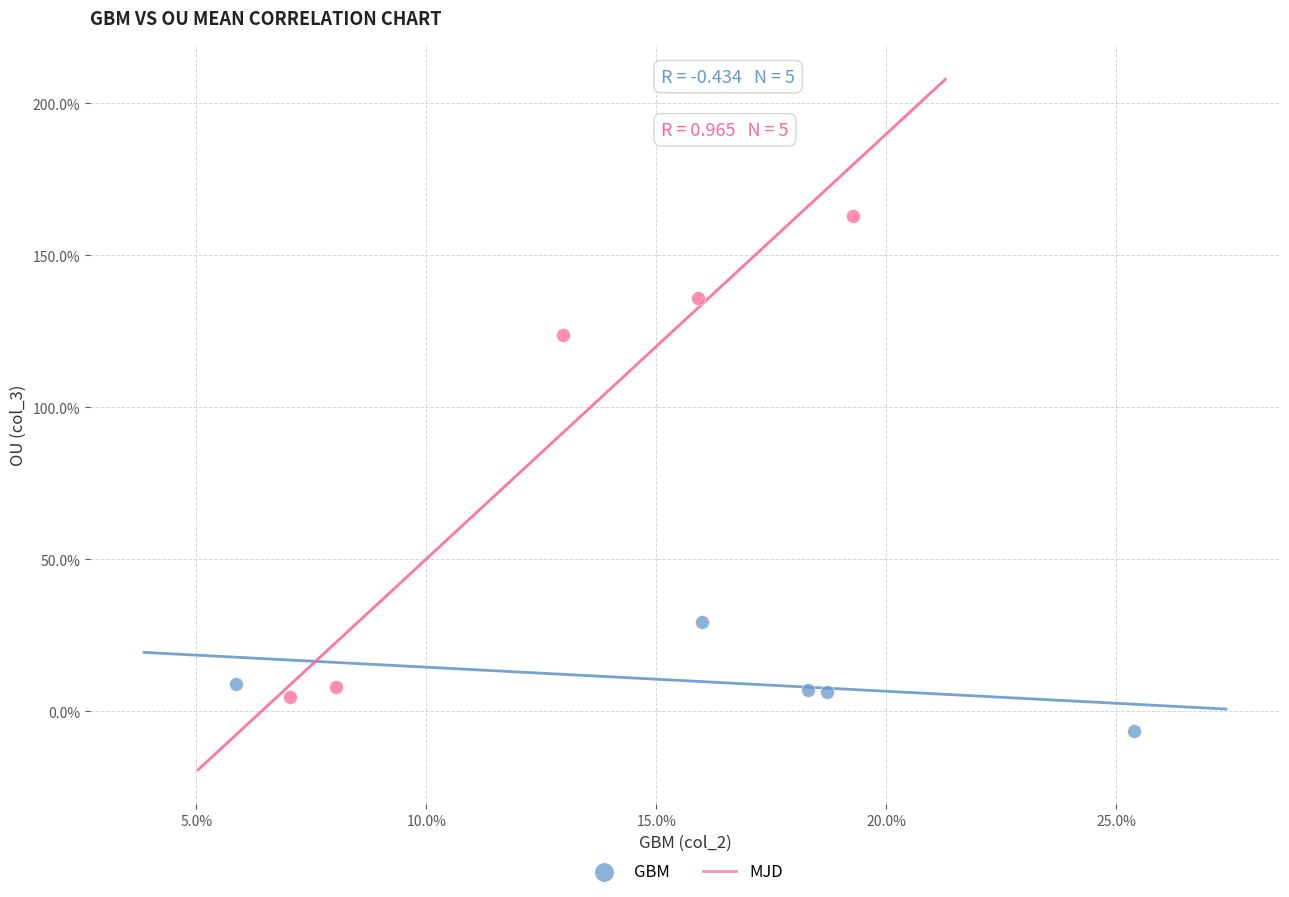

Which series reaches the minimum Y coordinate?

GBM